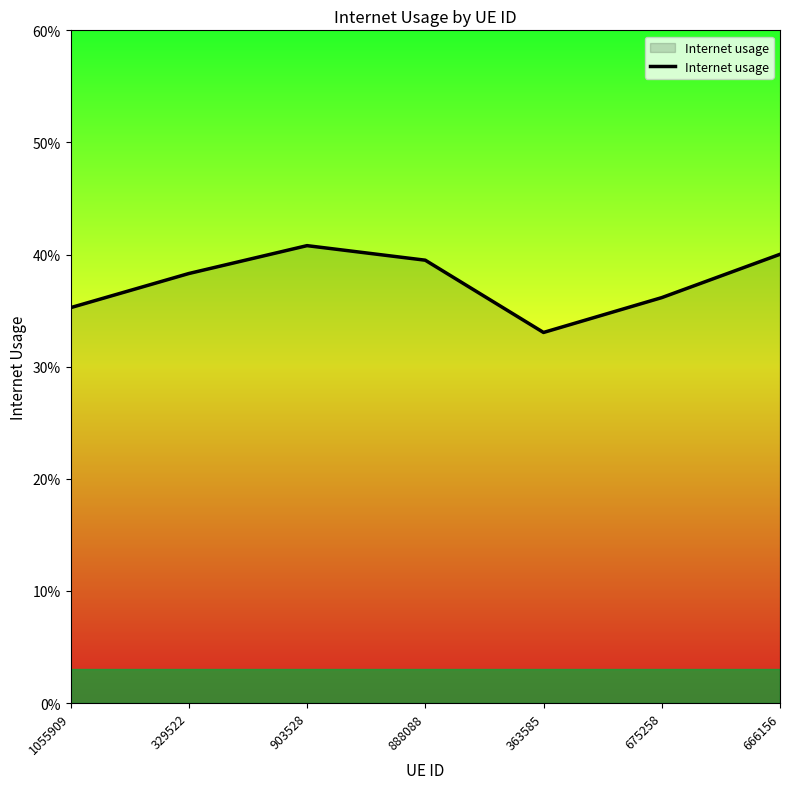

What is the value of the 3rd point from the left?

0.4